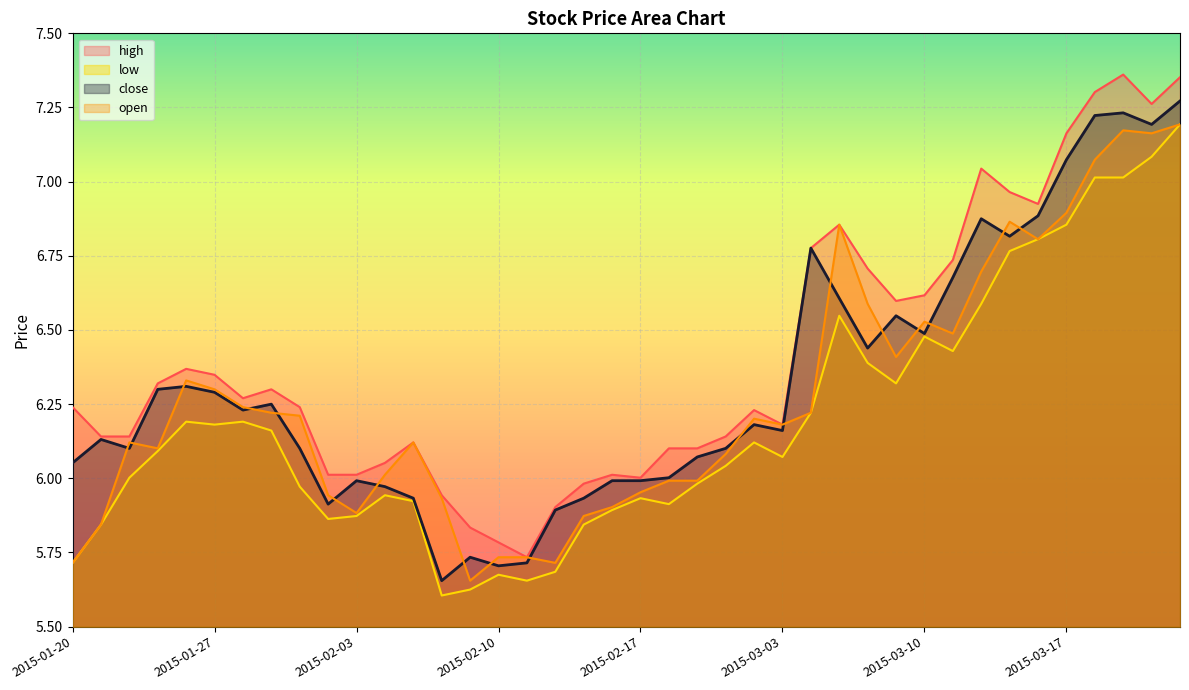

Is it true that close equals 3.7 at 2015-03-10?

False